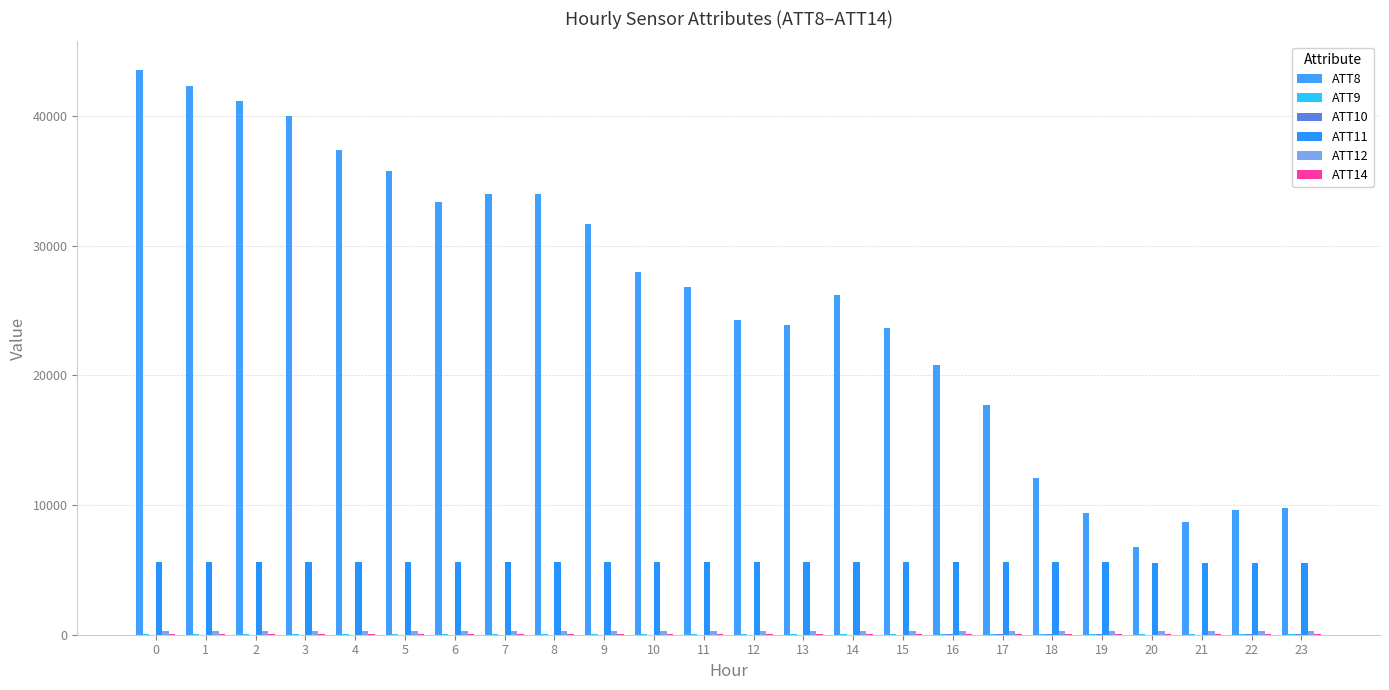

At which label is ATT14 closest to 34?

7